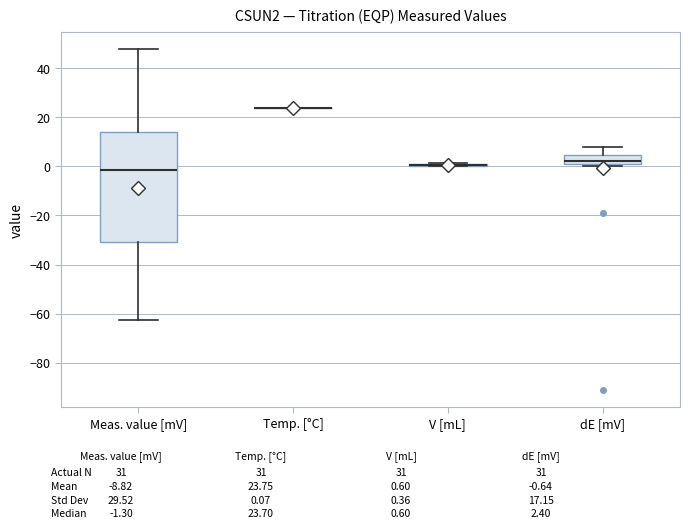

Comparing the boxes themselves (not the whiskers), which one is the tallest?

Meas. value [mV]